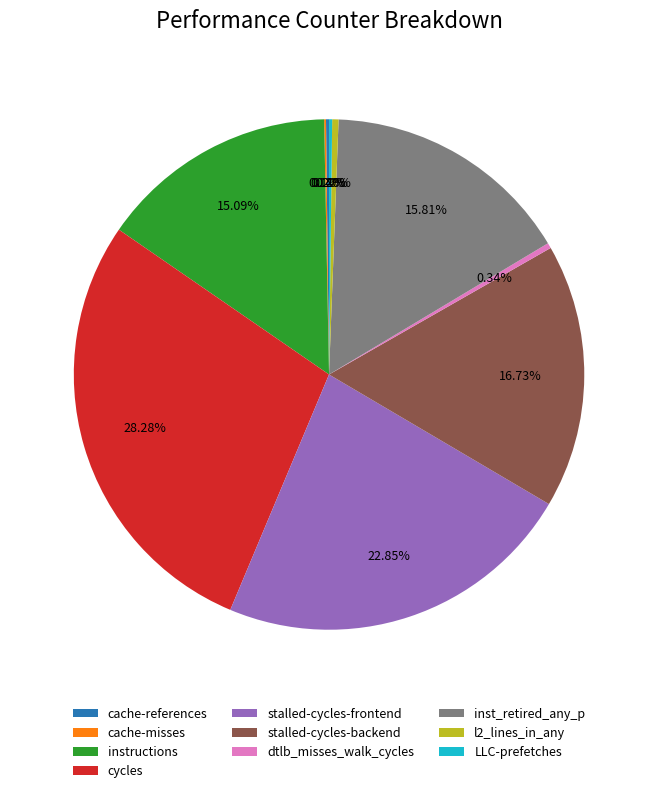

What is the ratio of the value at inst_retired_any_p to the value at dtlb_misses_walk_cycles?

46.9